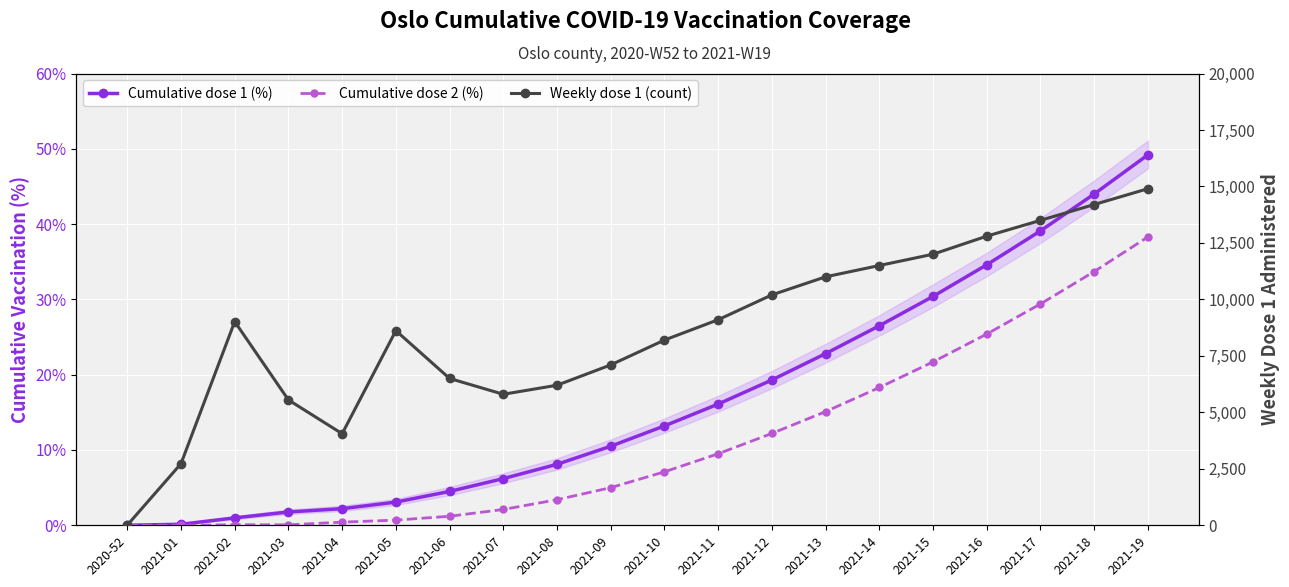

How many lines are shown in the chart?

3